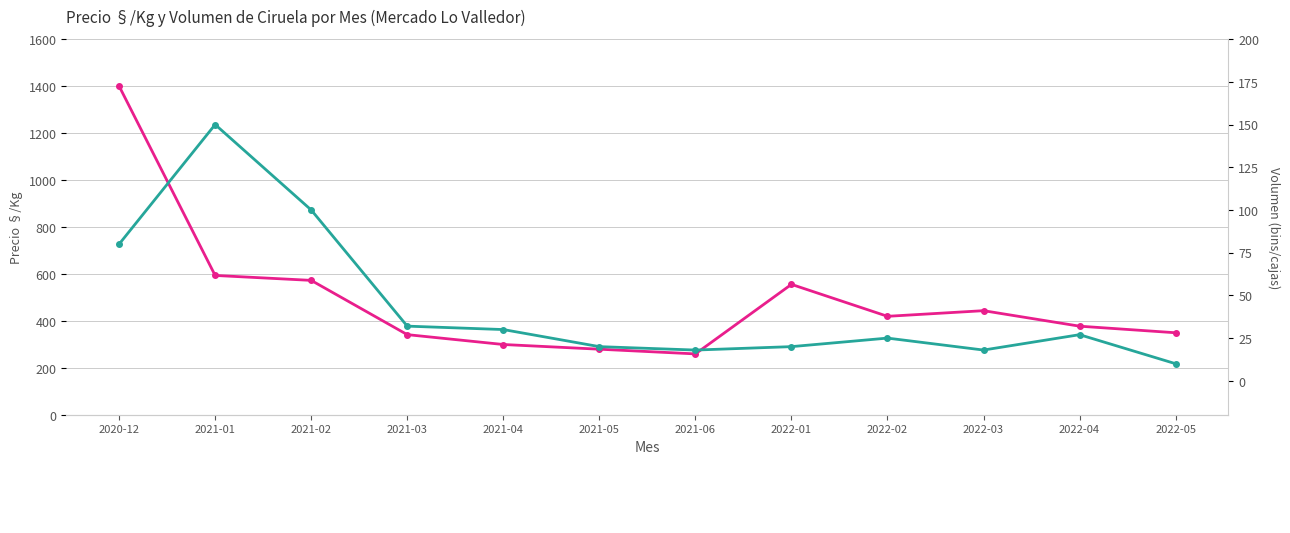

Where does the Volumen series first go above 27?

2020-12